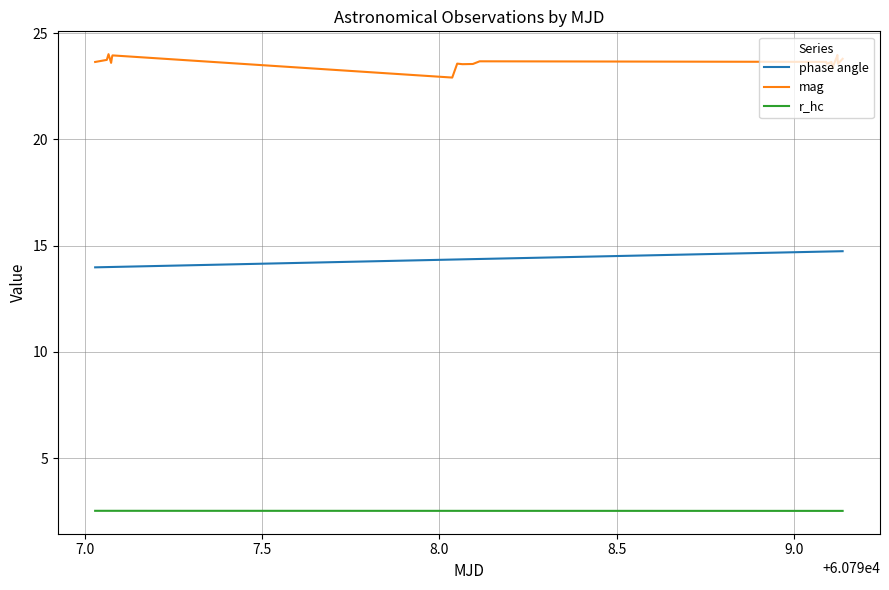

True or false: phase angle and mag cross at least once.

False